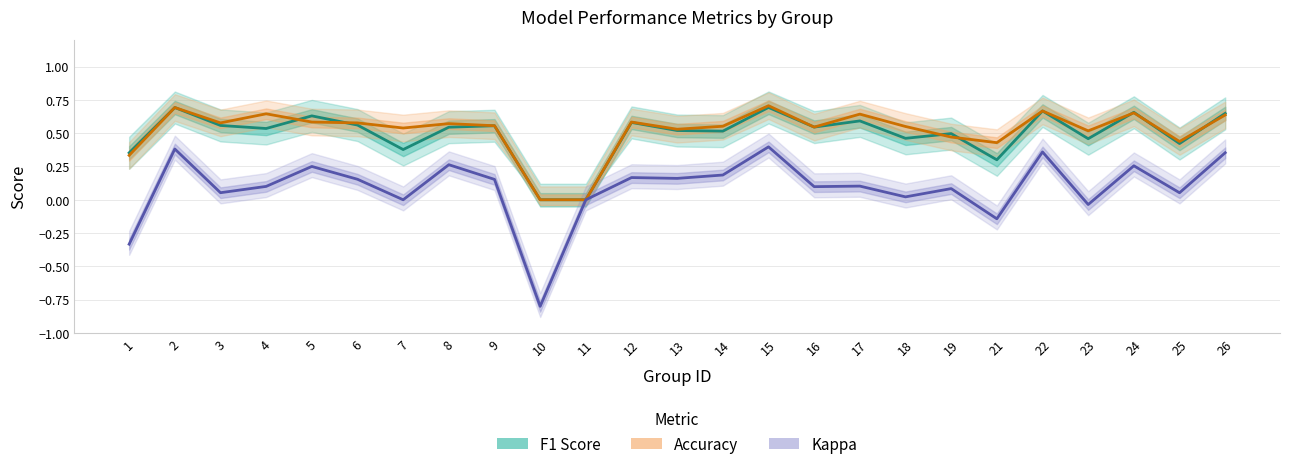

At which category does F1 Score reach its first local peak?

2